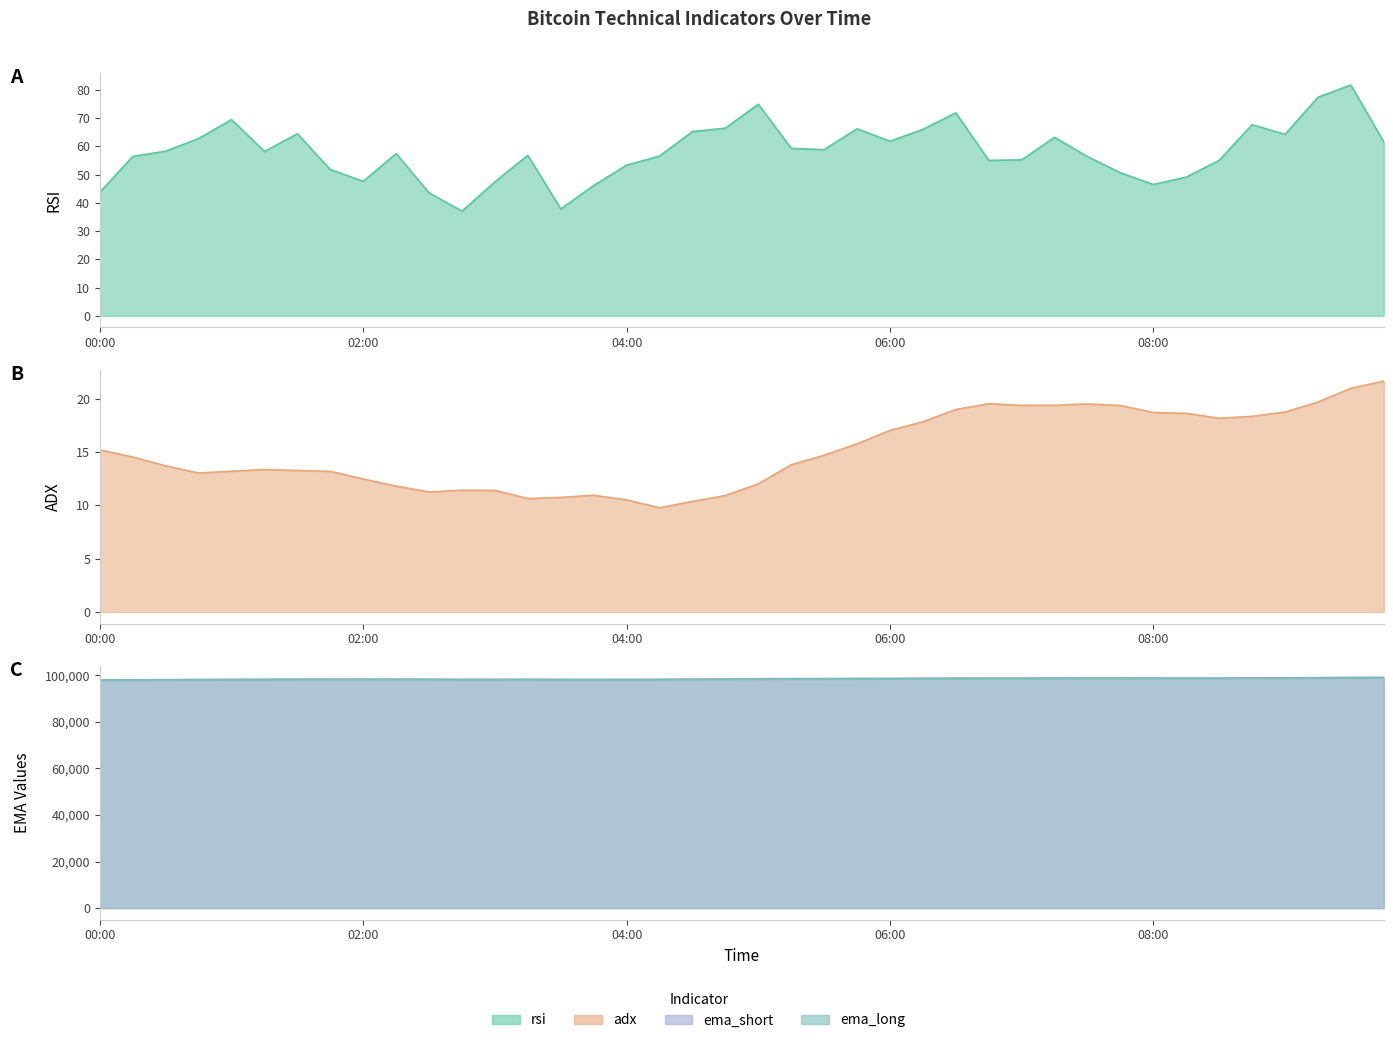

Rank the series by their maximum value, from lowest to highest.

adx, rsi, ema_long, ema_short